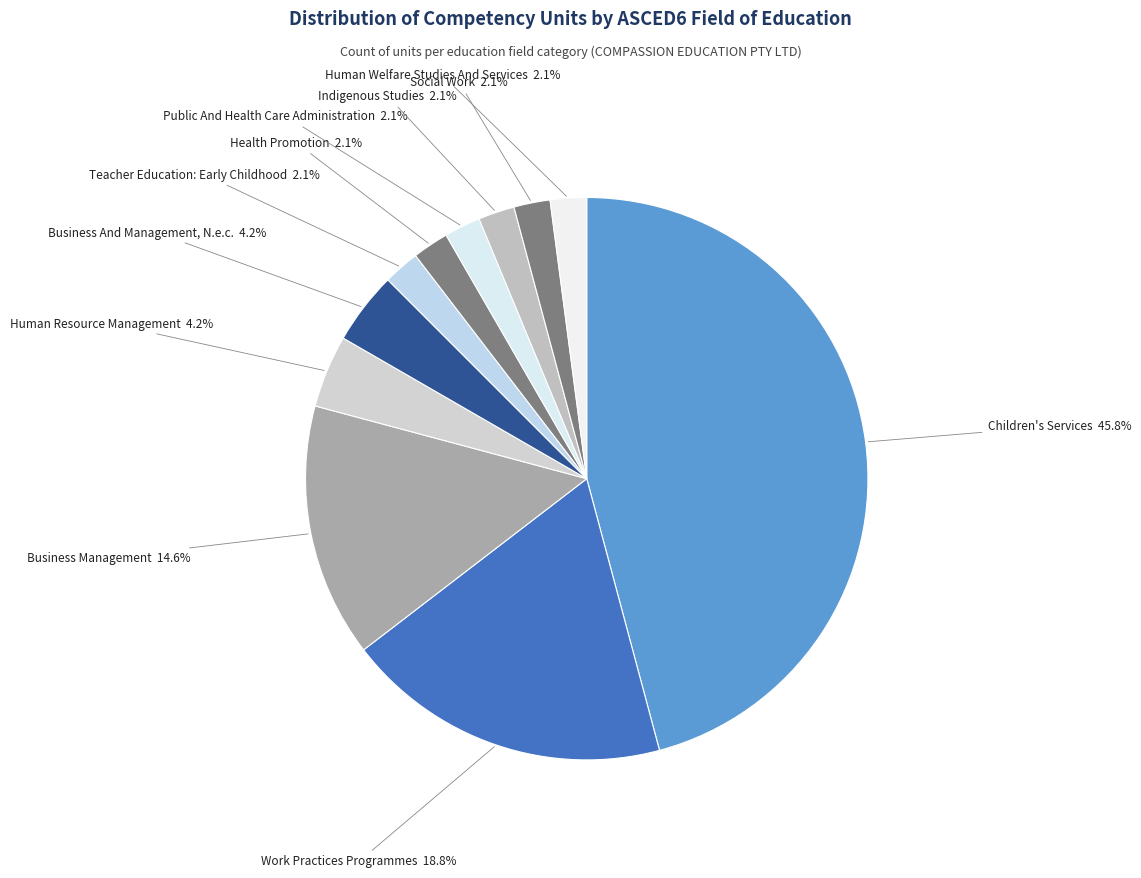

Which slice is the largest?

Children's Services